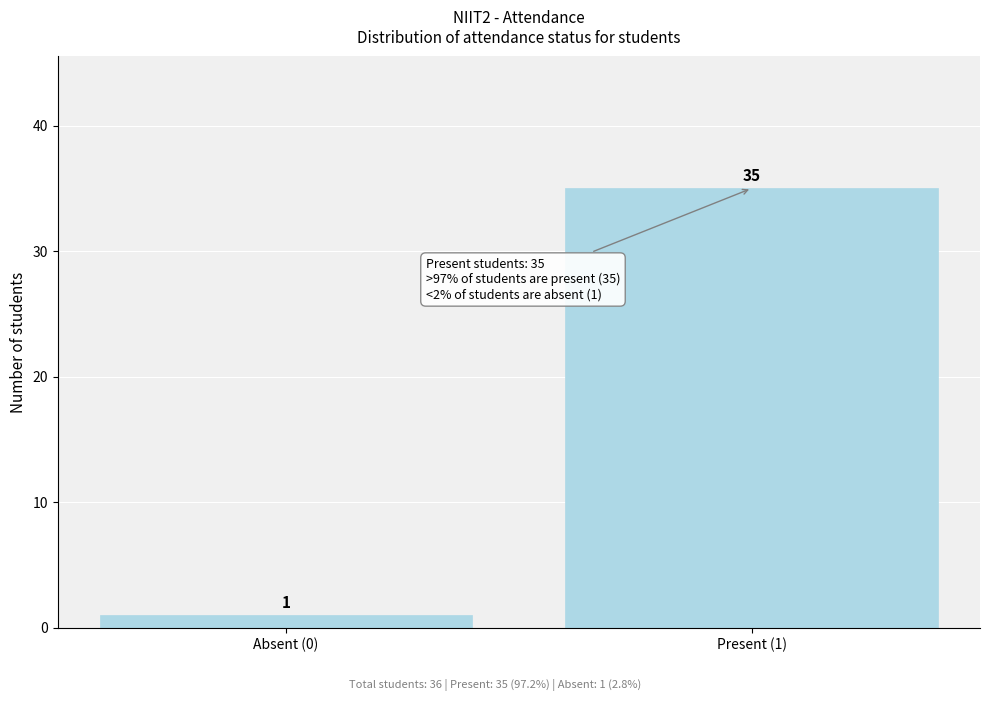

Reading left to right, list all the values displayed in this chart.

Absent (0)=1	Present (1)=35